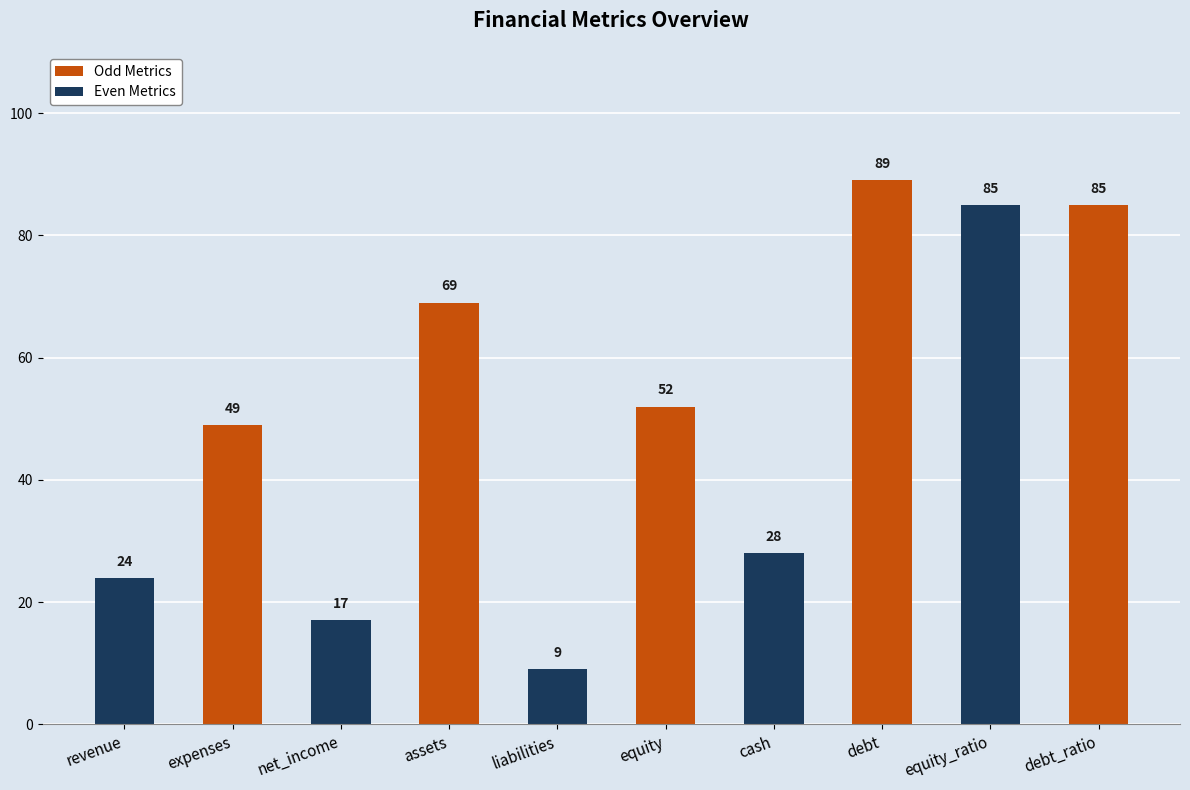

What is the ratio of the value at debt to the value at equity_ratio?

1.0